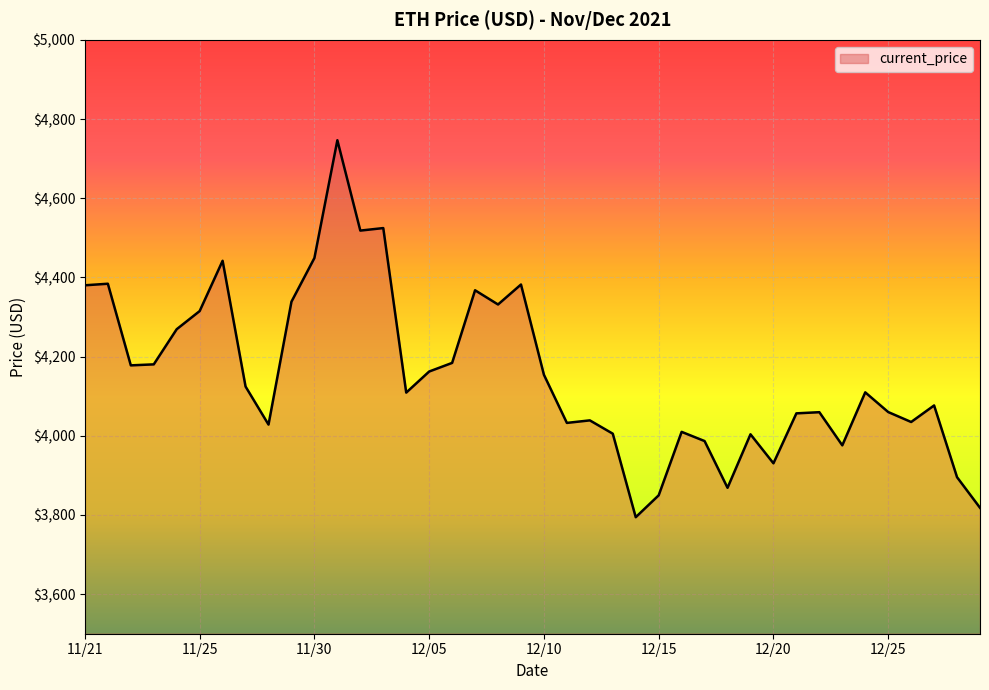

What is the difference between the maximum and minimum values?

952.1